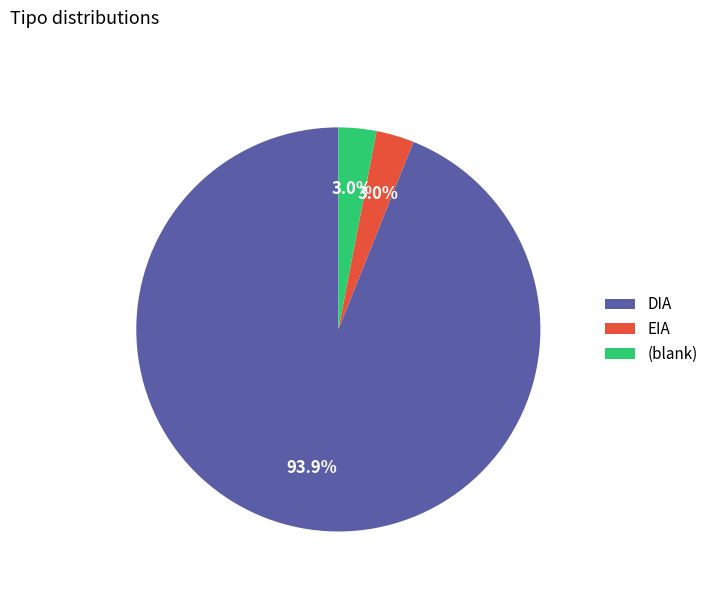

Is there a majority slice in this chart?

Yes